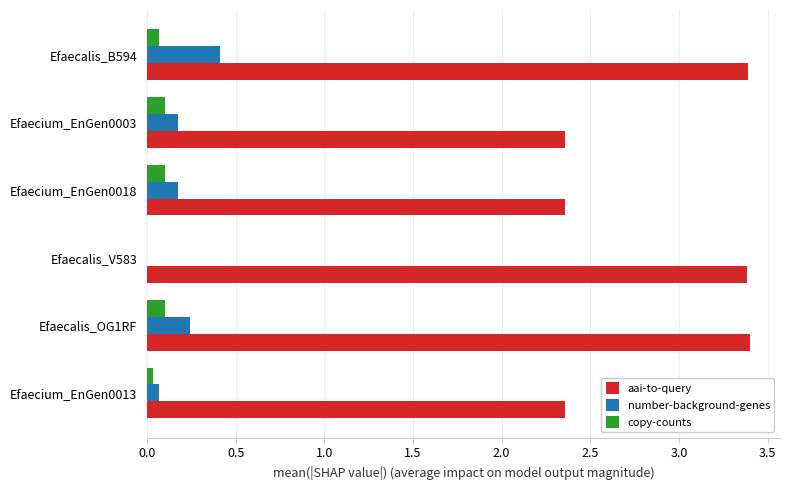

Which series has the largest total across all categories?

aai-to-query